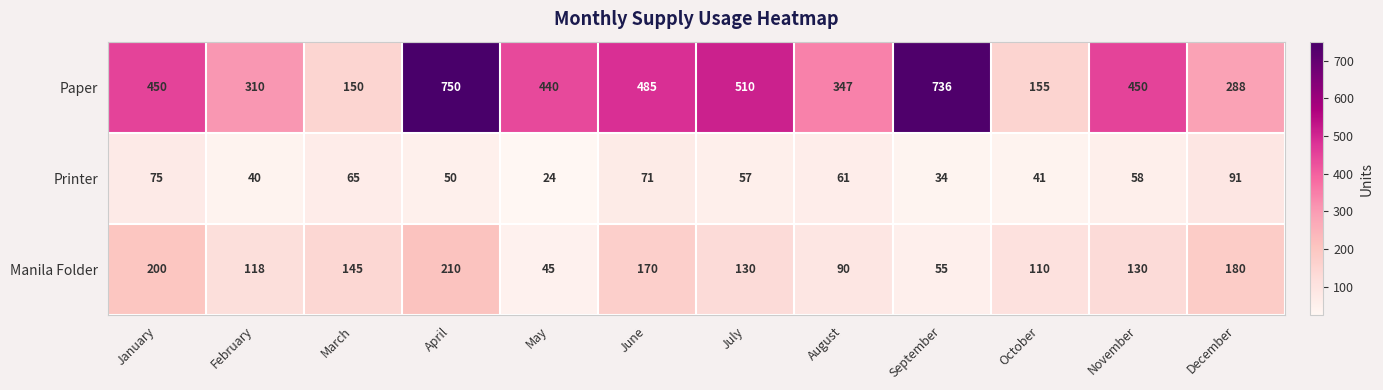

How many series are shown in this chart?

3